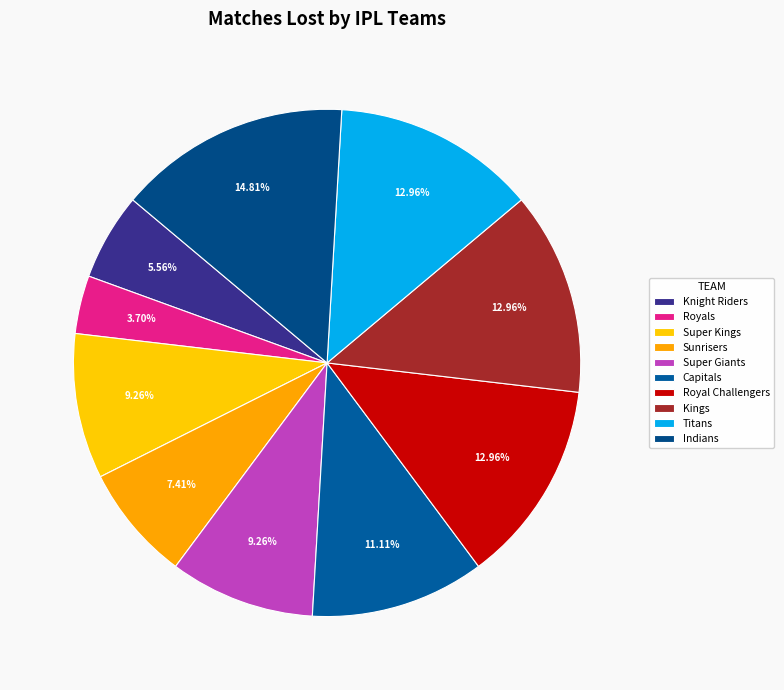

Is there any slice that represents more than half of the pie?

No